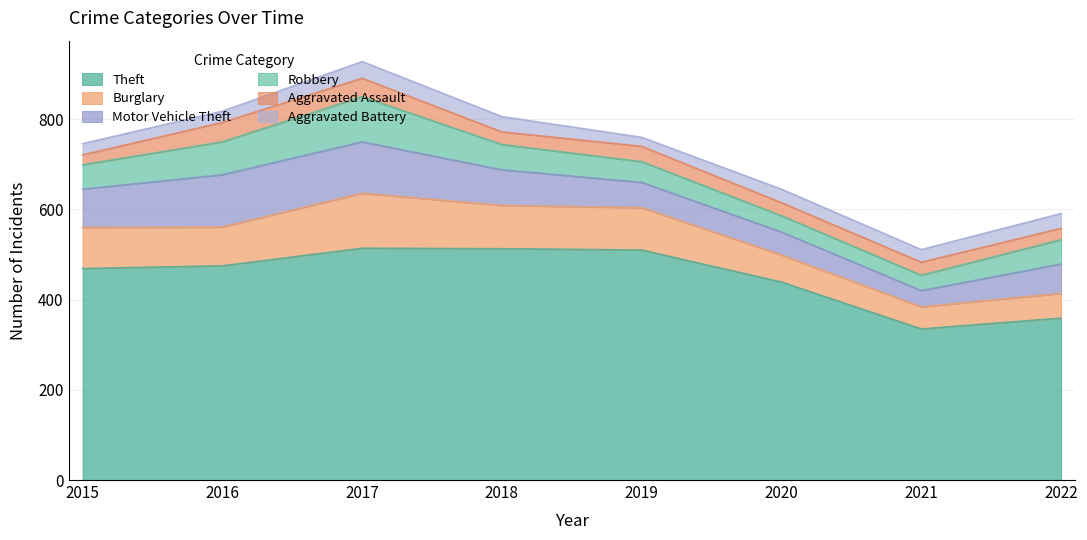

True or false: Aggravated Assault and Burglary intersect in this chart.

False